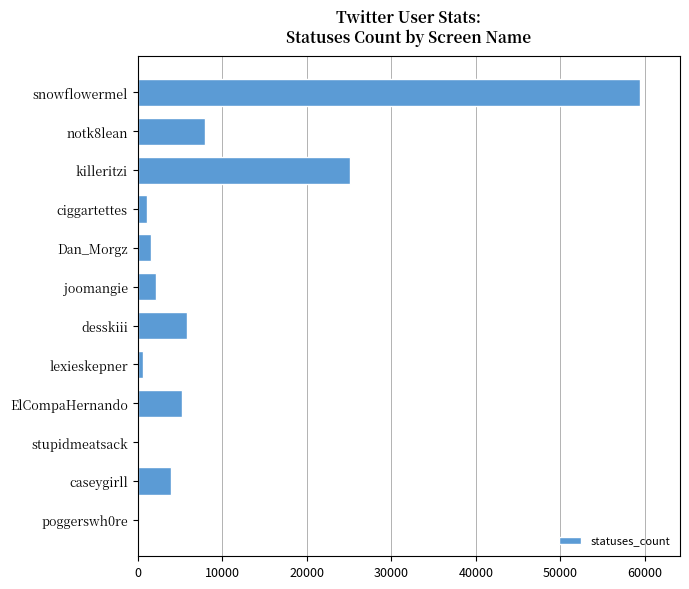

Is it true that the value at snowflowermel is 59386?

True